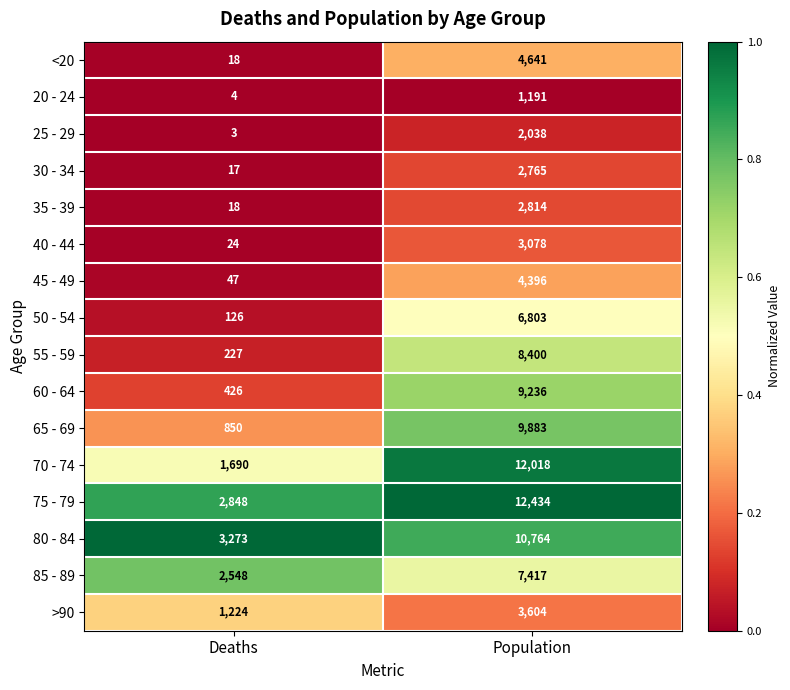

What is the approximate value of 25 - 29 at Deaths?

3